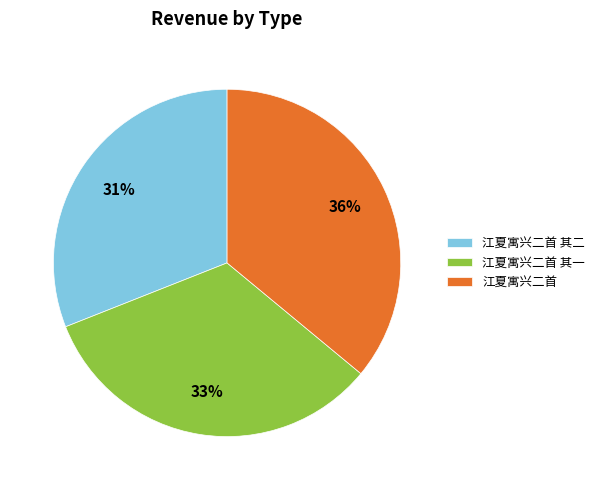

Combined, do 江夏寓兴二首 其一 and 江夏寓兴二首 其二 account for over 50%?

Yes